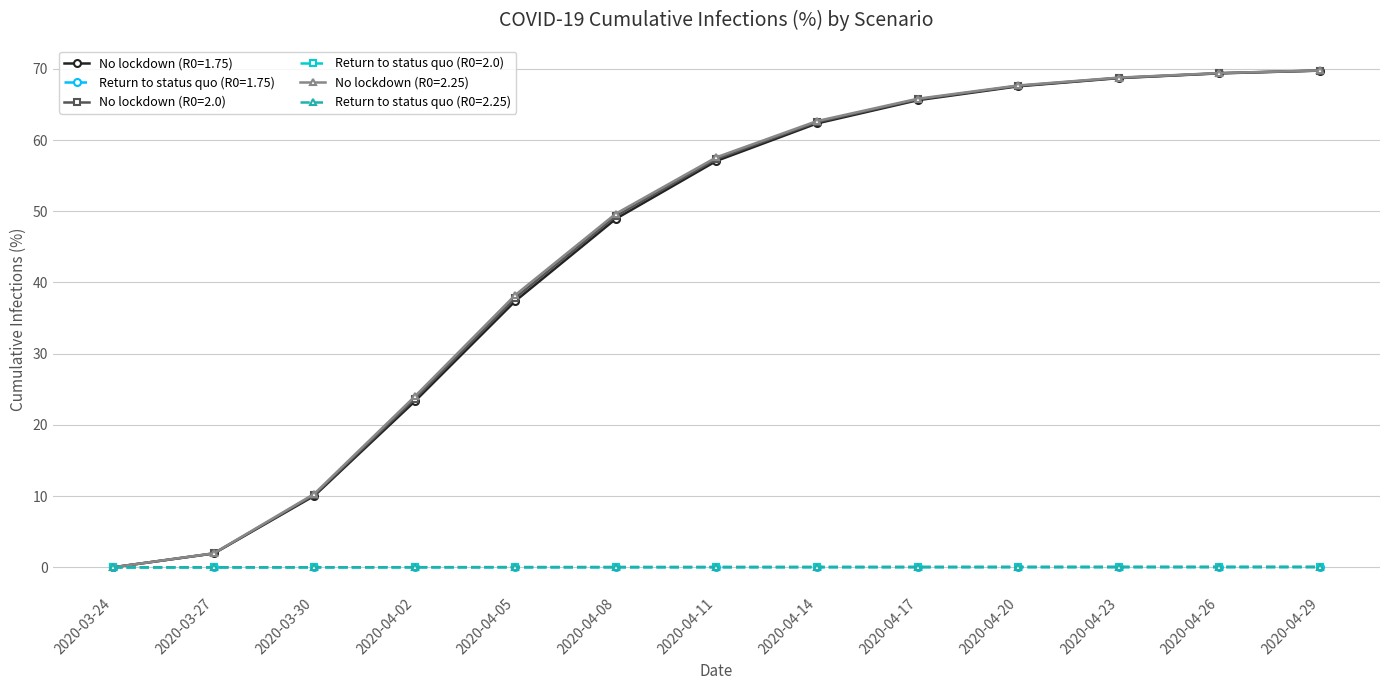

What is the value of the No lockdown (R0=2.25) point at the 9th from the left?

65.8